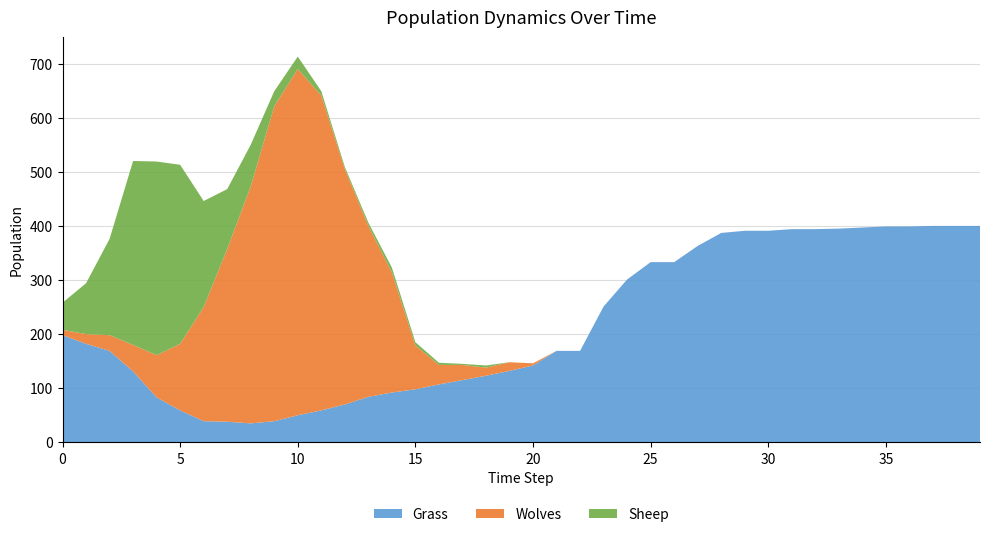

Reading right to left, what are all the values shown in this chart?

Grass: 400	400	400	399	399	397	395	394	394	391	391	387	363	333	333	301	251	169	169	142	132	123	115	107	98	92	84	70	59	50	39	35	38	39	59	83	131	169	182	198
Wolves: 0	0	0	0	0	0	0	0	0	0	0	0	0	0	0	0	0	0	0	4	16	15	28	36	81	222	316	435	582	640	582	438	319	211	123	78	49	29	18	10
Sheep: 0	0	0	0	0	0	0	0	0	0	0	0	0	0	0	0	0	0	0	0	0	4	2	4	6	9	6	4	8	23	28	77	111	196	331	358	340	178	94	50